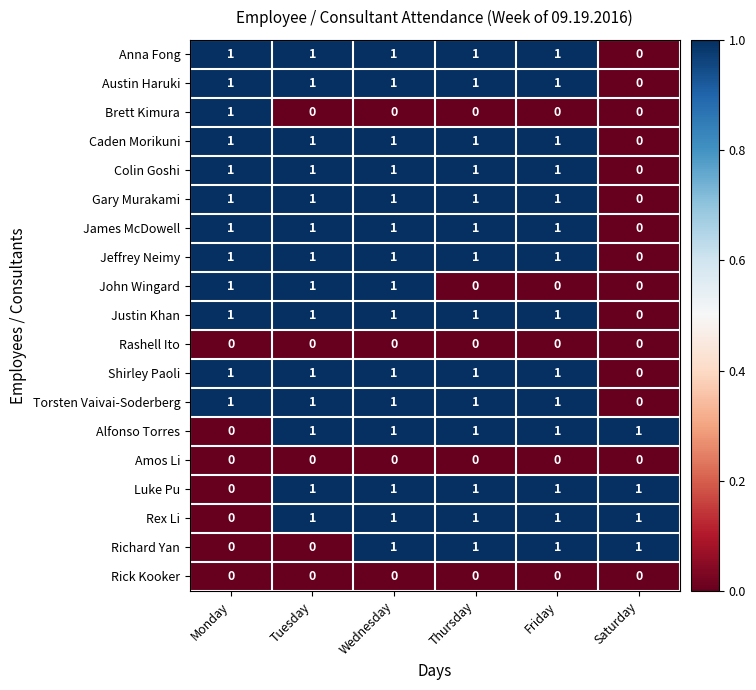

True or false: Colin Goshi has a value of 1 at Friday.

True